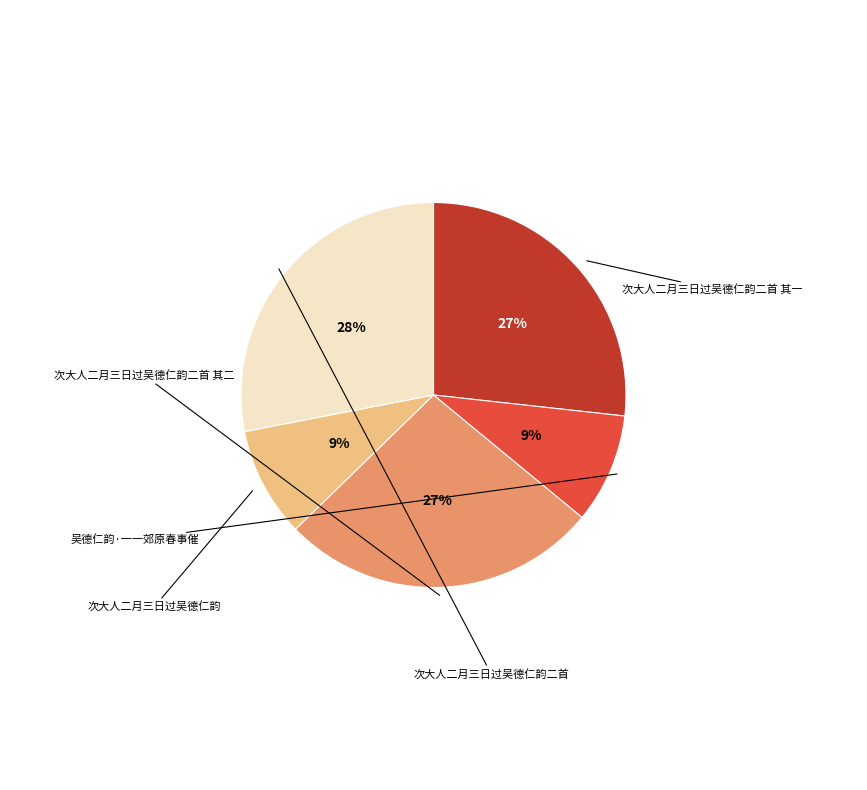

Count the number of slices in the pie.

5